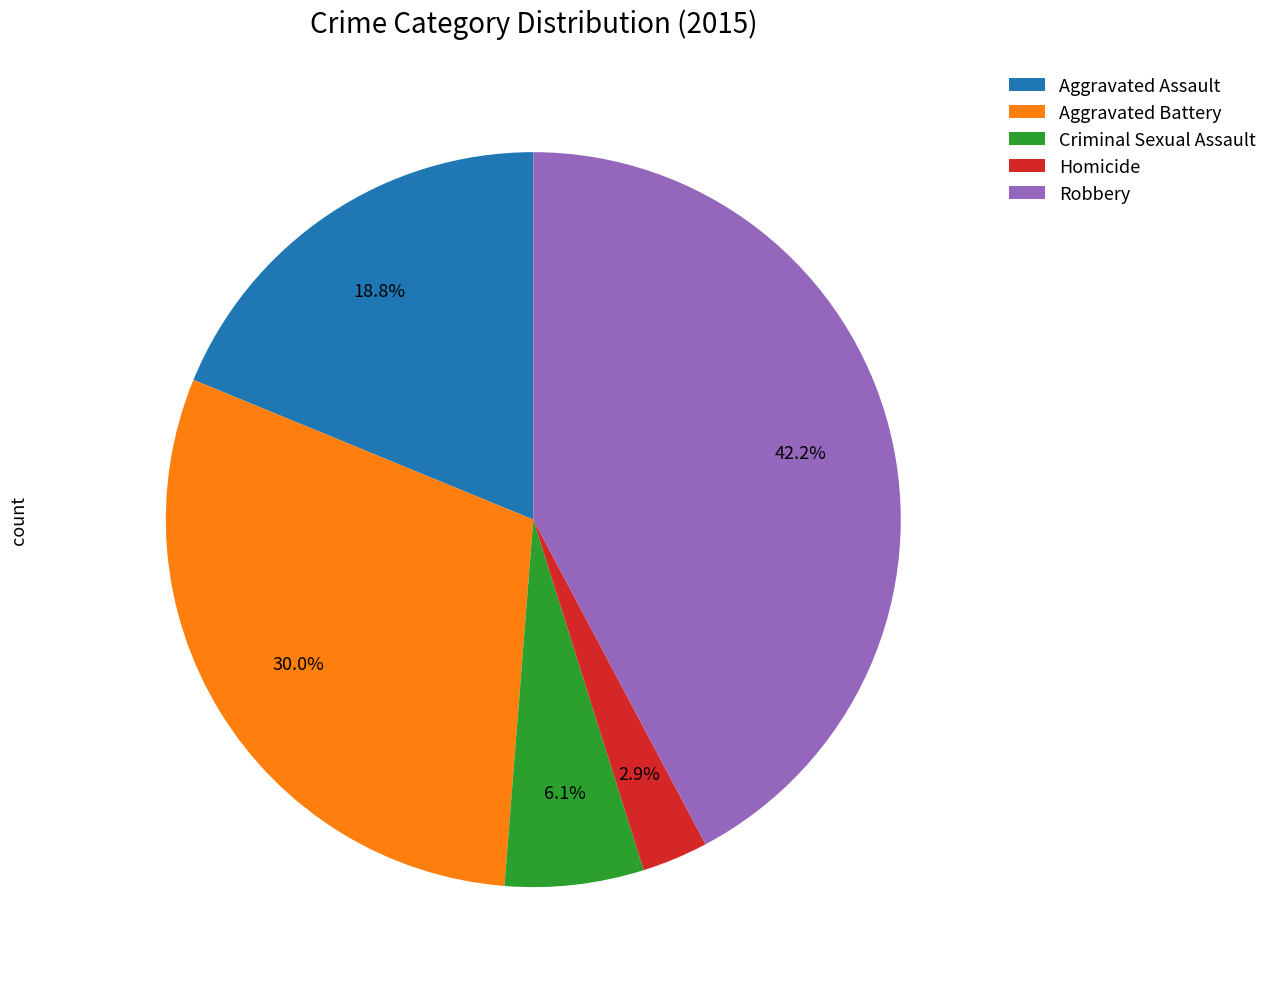

Is there a majority slice in this chart?

No